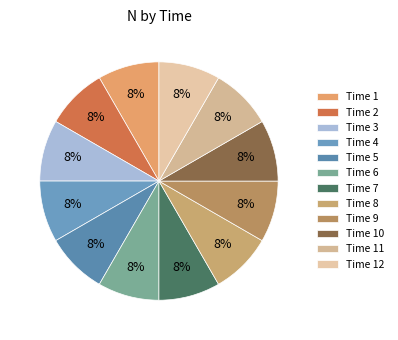

Which slice is the largest?

9